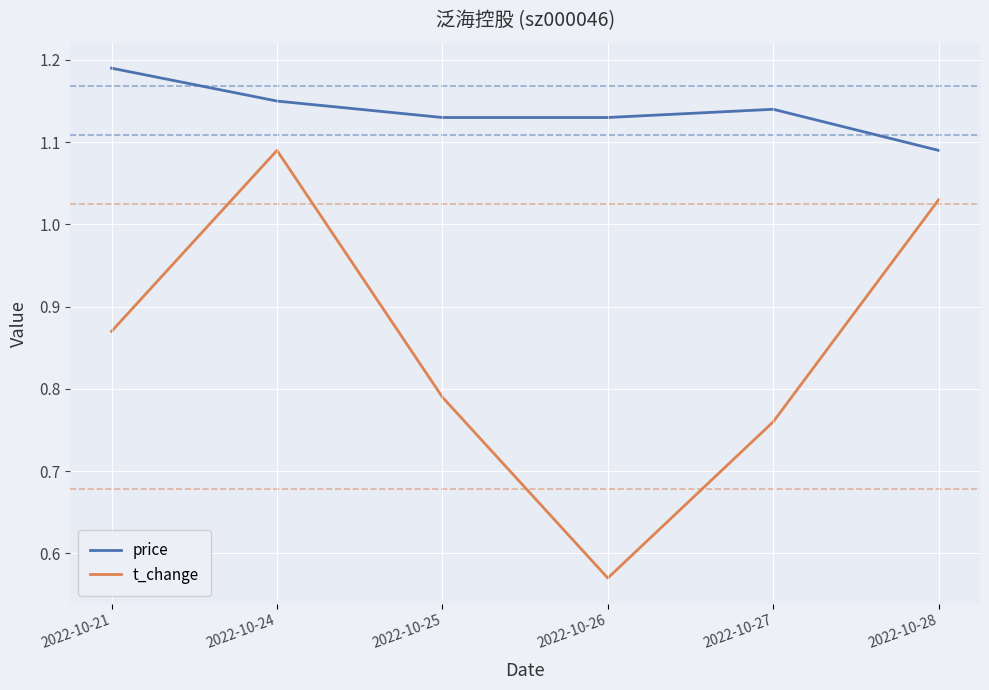

True or false: t_change and price cross at least once.

False